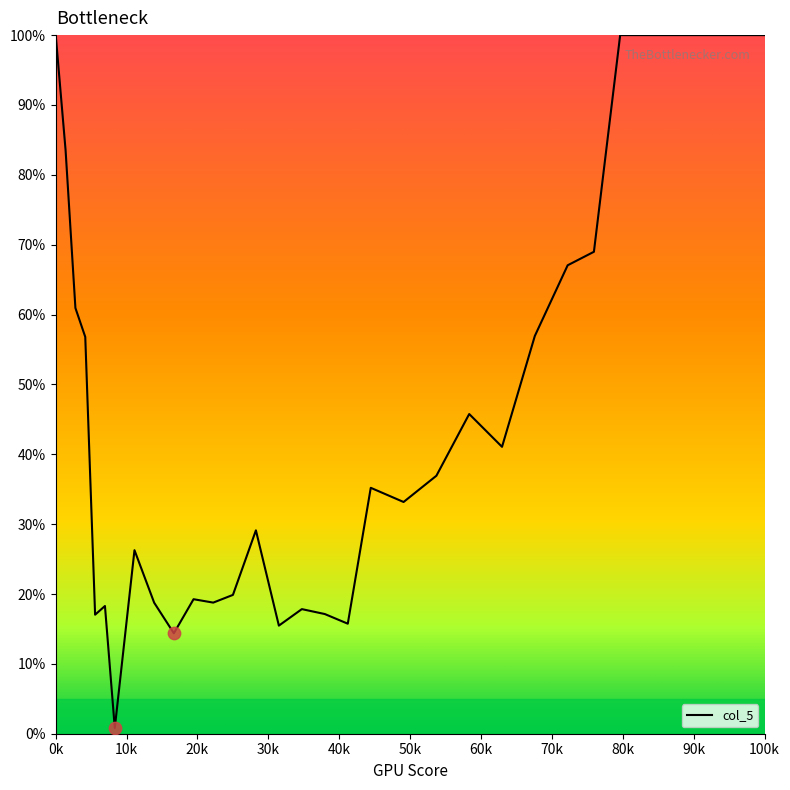

What is the maximum value shown in the chart?

100.0